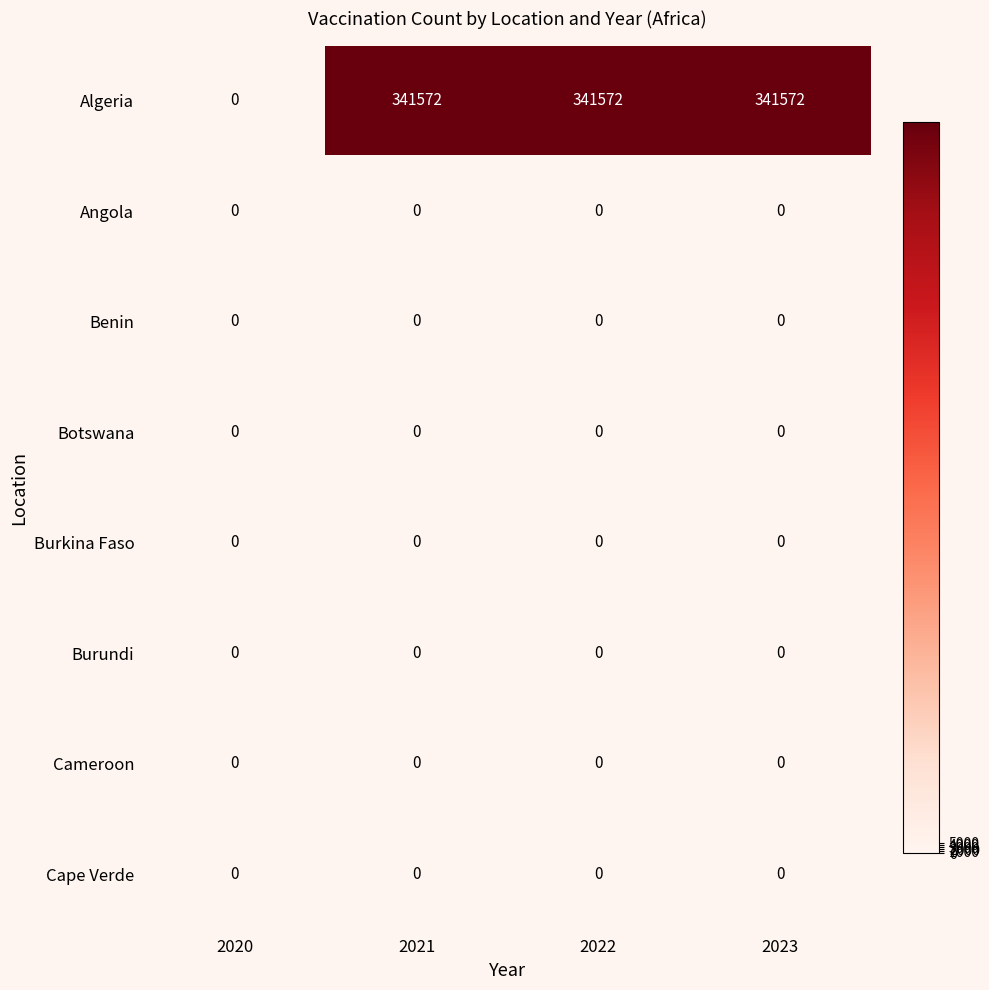

Which series has the largest total across all categories?

Algeria